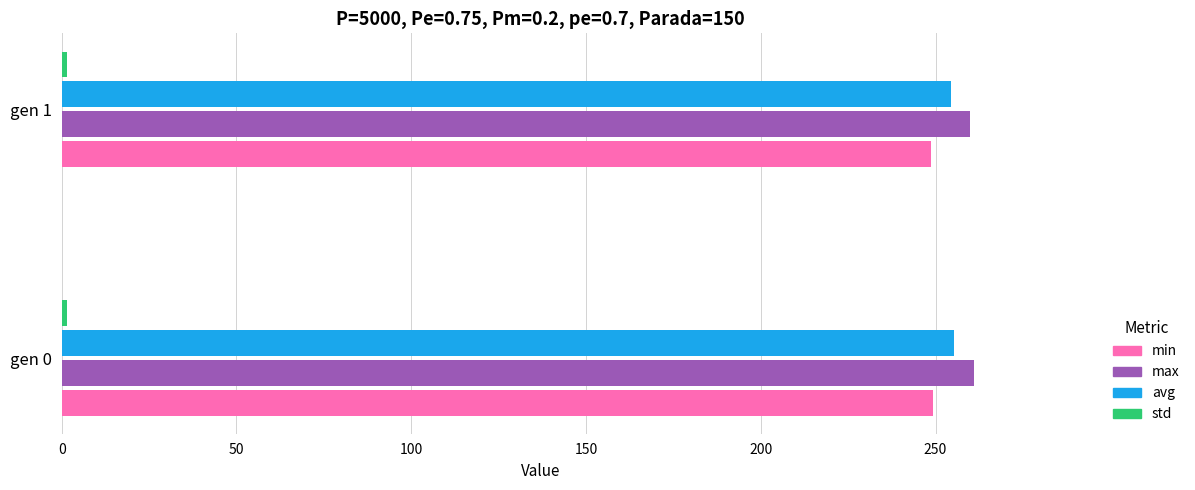

What is the sum of all min values?

498.1